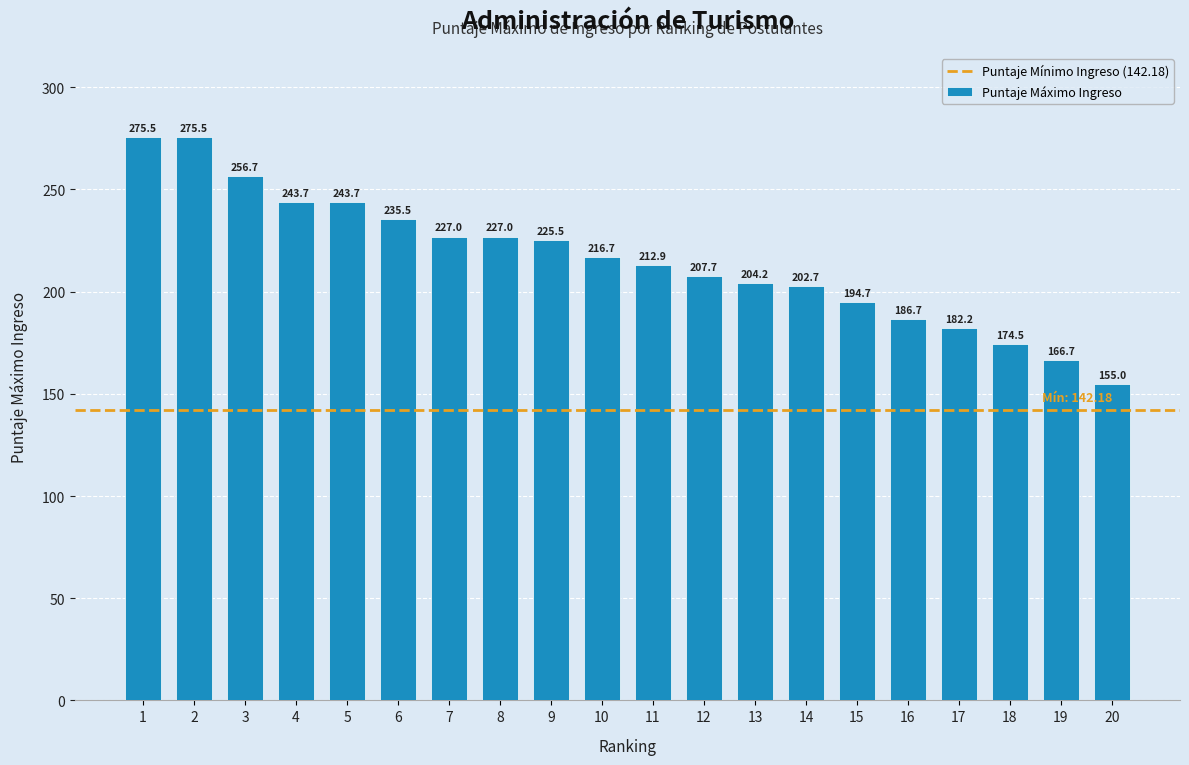

What is the difference between the values at 11 and 13?

8.7